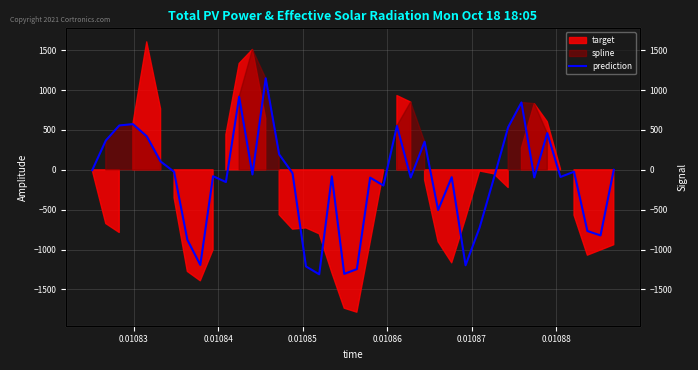

Does the chart display data point markers on the line(s)?

No